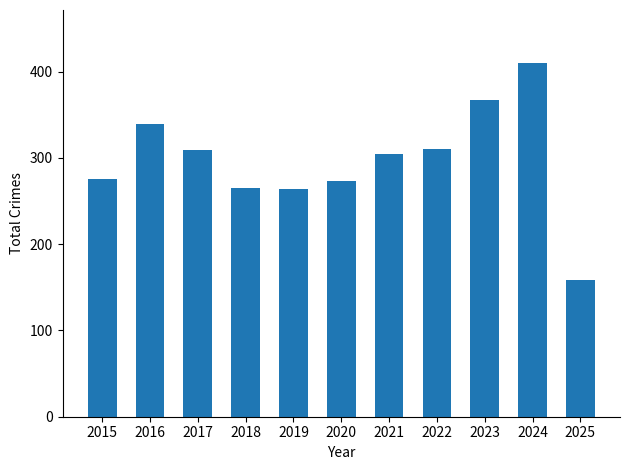

Which category has the lowest value across all series?

2025